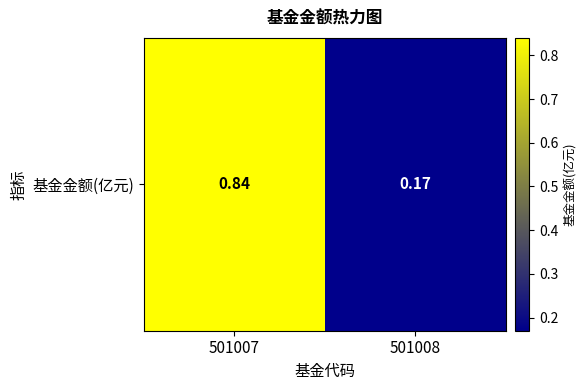

Which has a higher value, 501008 or 501007?

501007